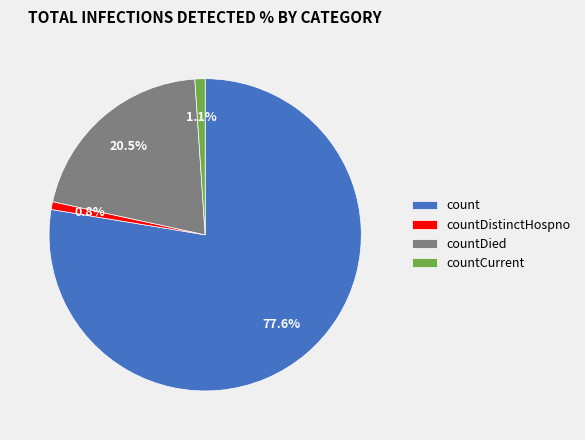

Count the number of slices in the pie.

4